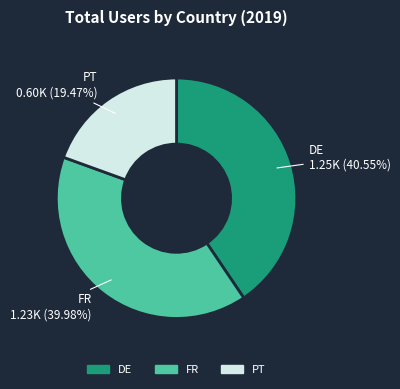

How many segments does this pie chart have?

3